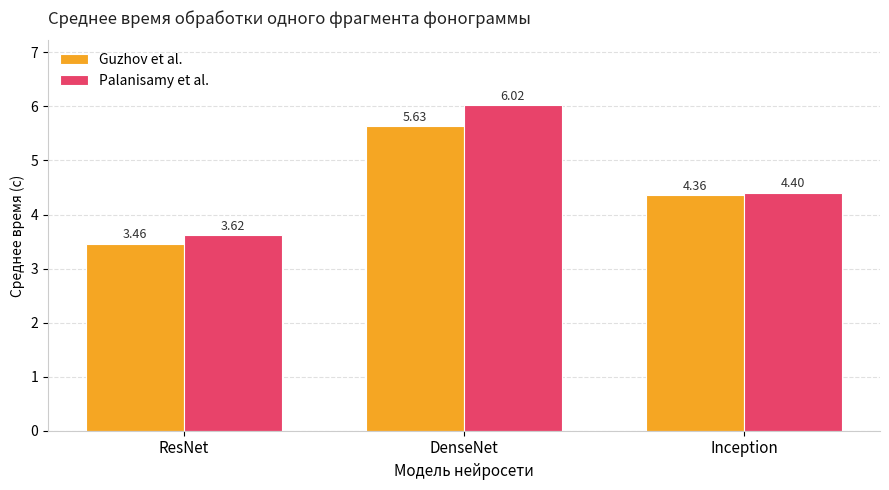

What are all the series names shown in the legend?

Guzhov et al., Palanisamy et al.